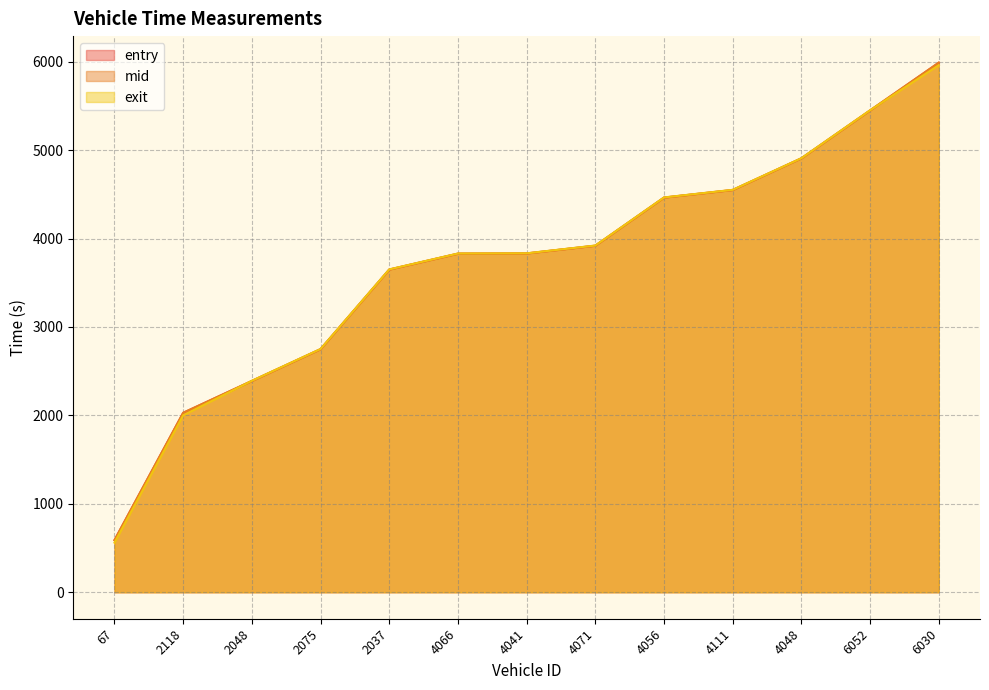

What is the sum of the exit values at 6030 and 2075?

8712.5